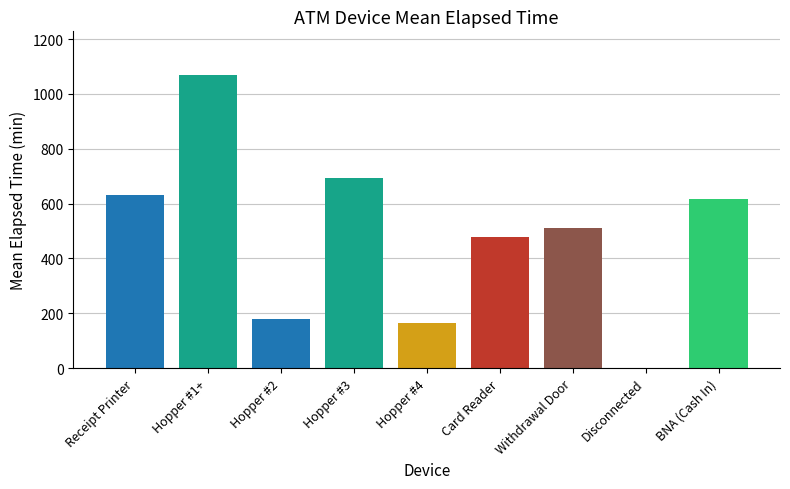

Reading left to right, transcribe all the data shown in this chart.

Receipt Printer=630.0	Hopper #1+=1068.0	Hopper #2=180.0	Hopper #3=693.8	Hopper #4=164.3	Card Reader=480.0	Withdrawal Door=510.0	Disconnected=0.0	BNA (Cash In)=615.0